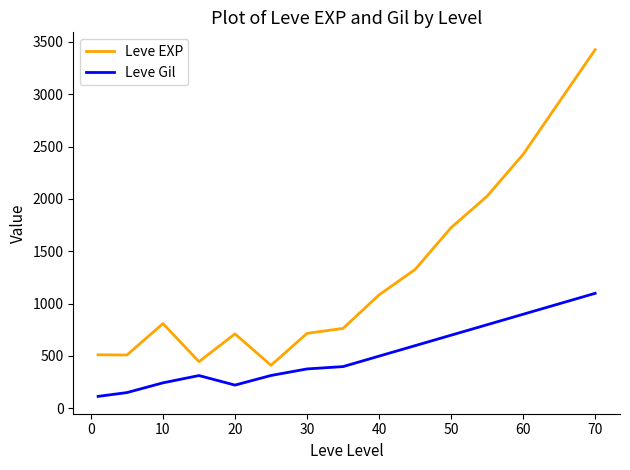

What is the difference between the maximum and minimum values in the Leve Gil series?

984.5